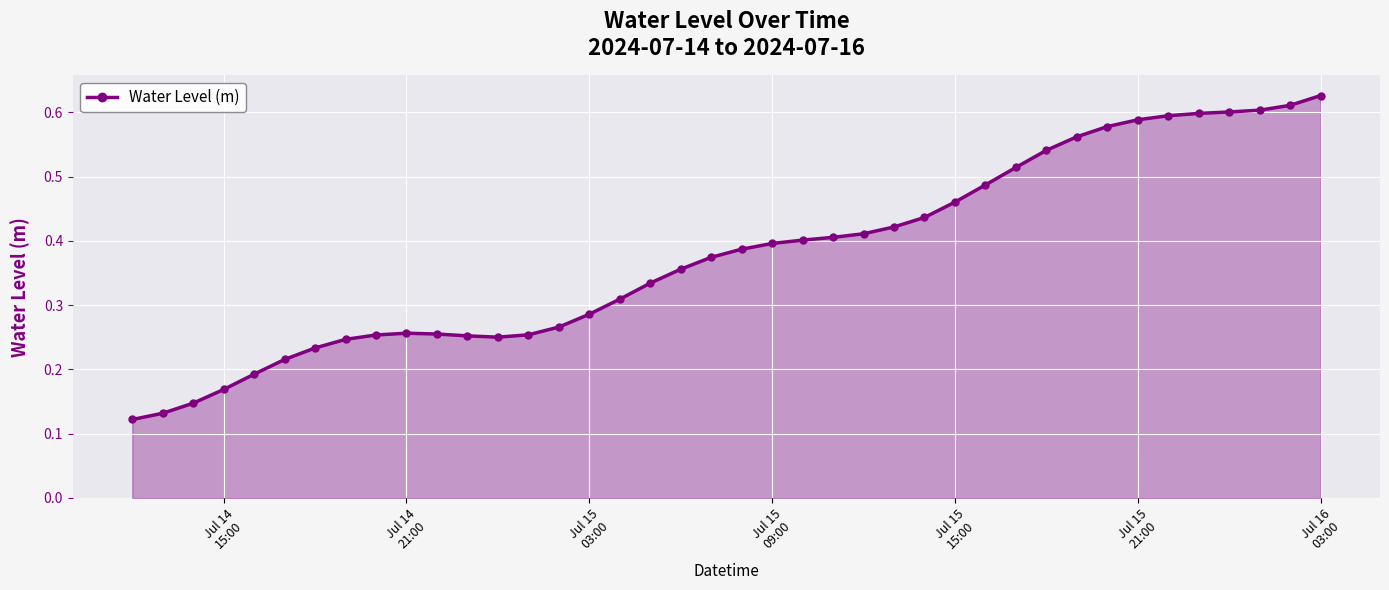

What is the sum of all values?

15.1